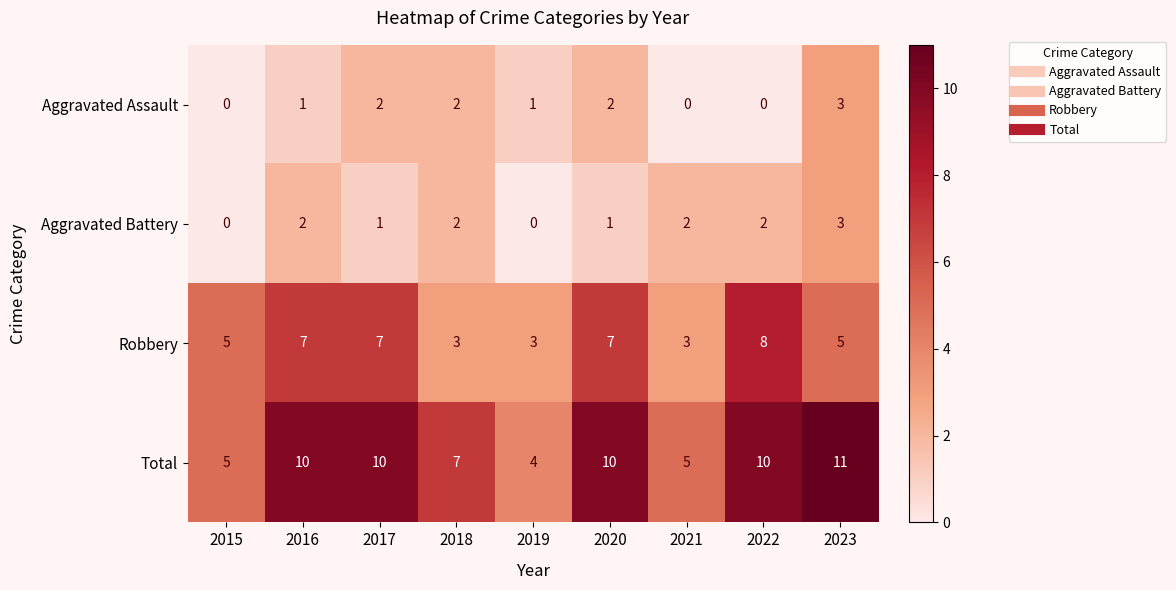

At 2019, list the series in order from smallest to largest.

Aggravated Battery, Aggravated Assault, Robbery, Total